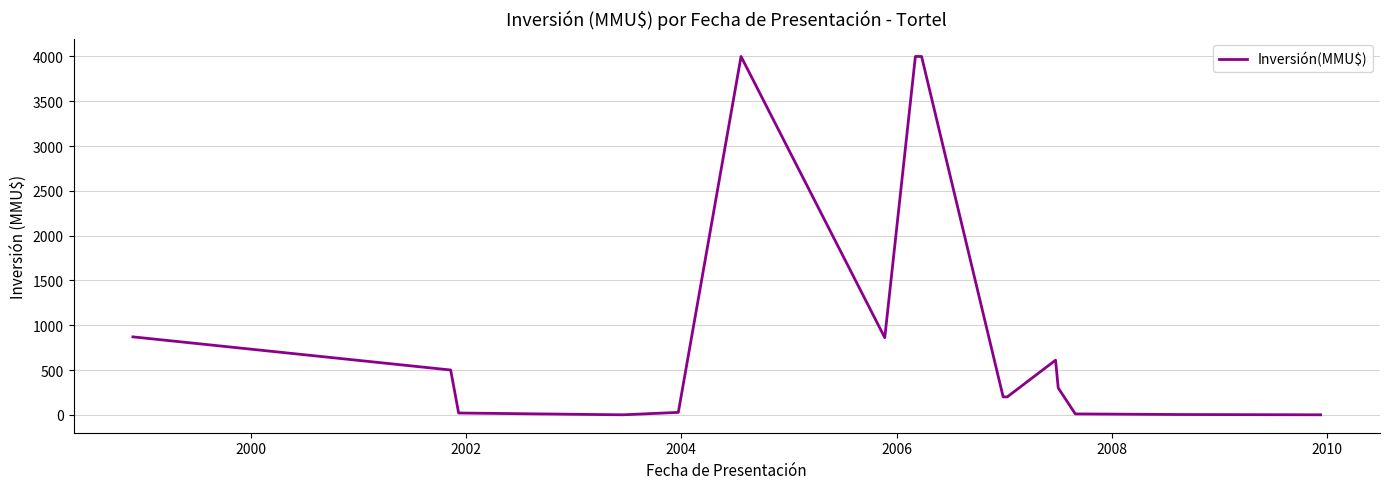

The chart shows a value of 2114.7 at 2010. True or false?

False